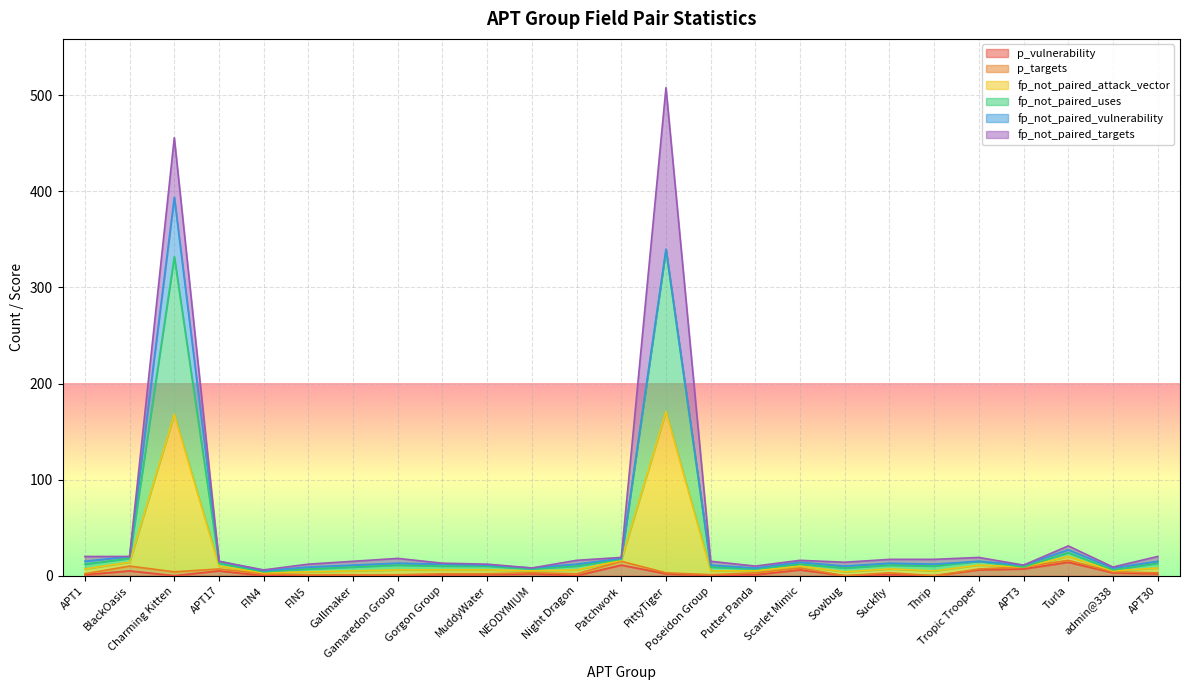

Which has a higher value, admin@338 or Turla?

Turla